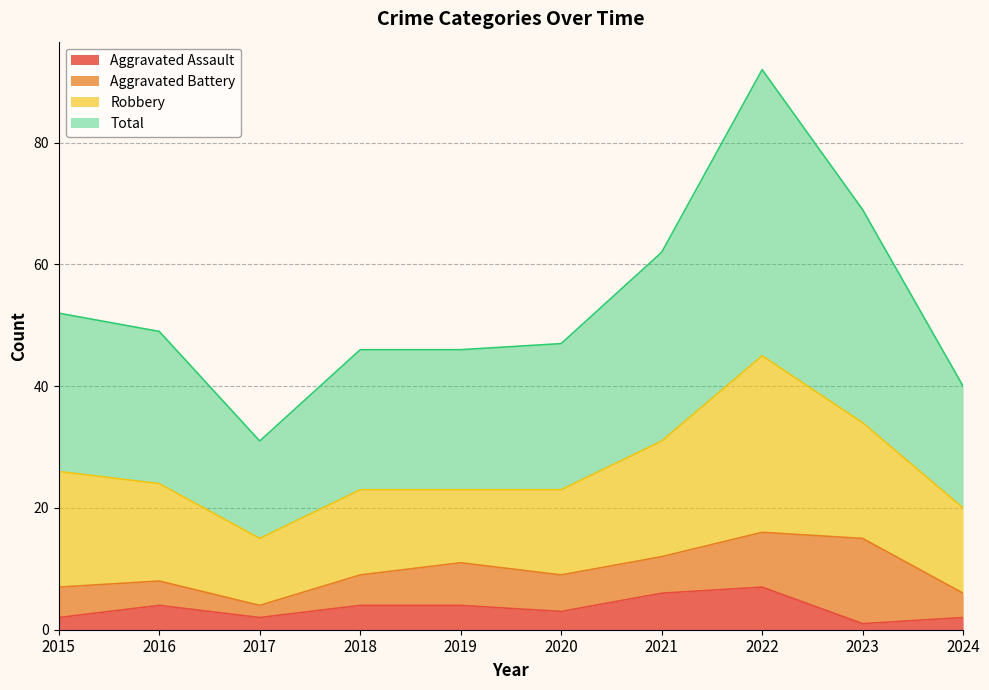

The Total series shows 69 at 2023. True or false?

True